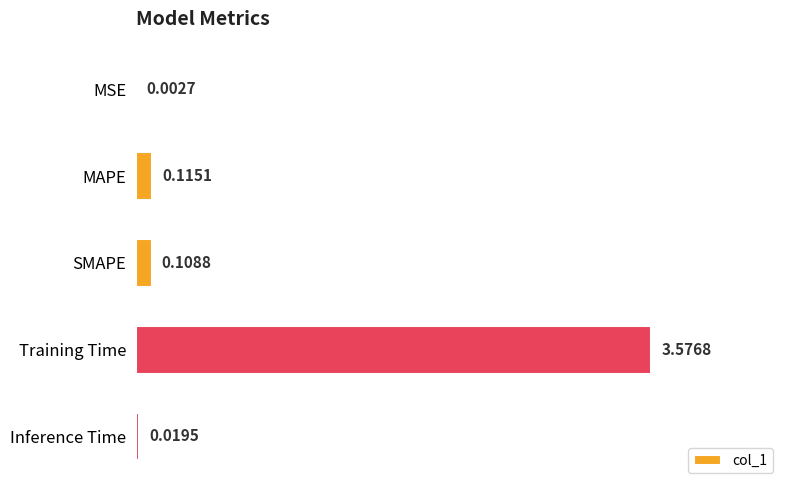

What is the change in value from MSE to SMAPE?

+0.1